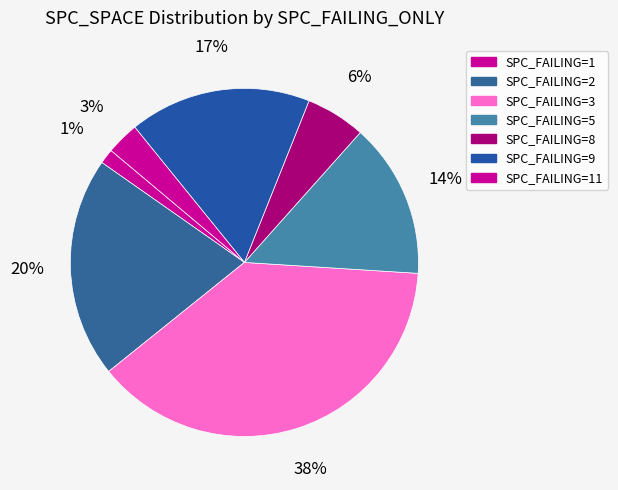

Count the number of slices in the pie.

7